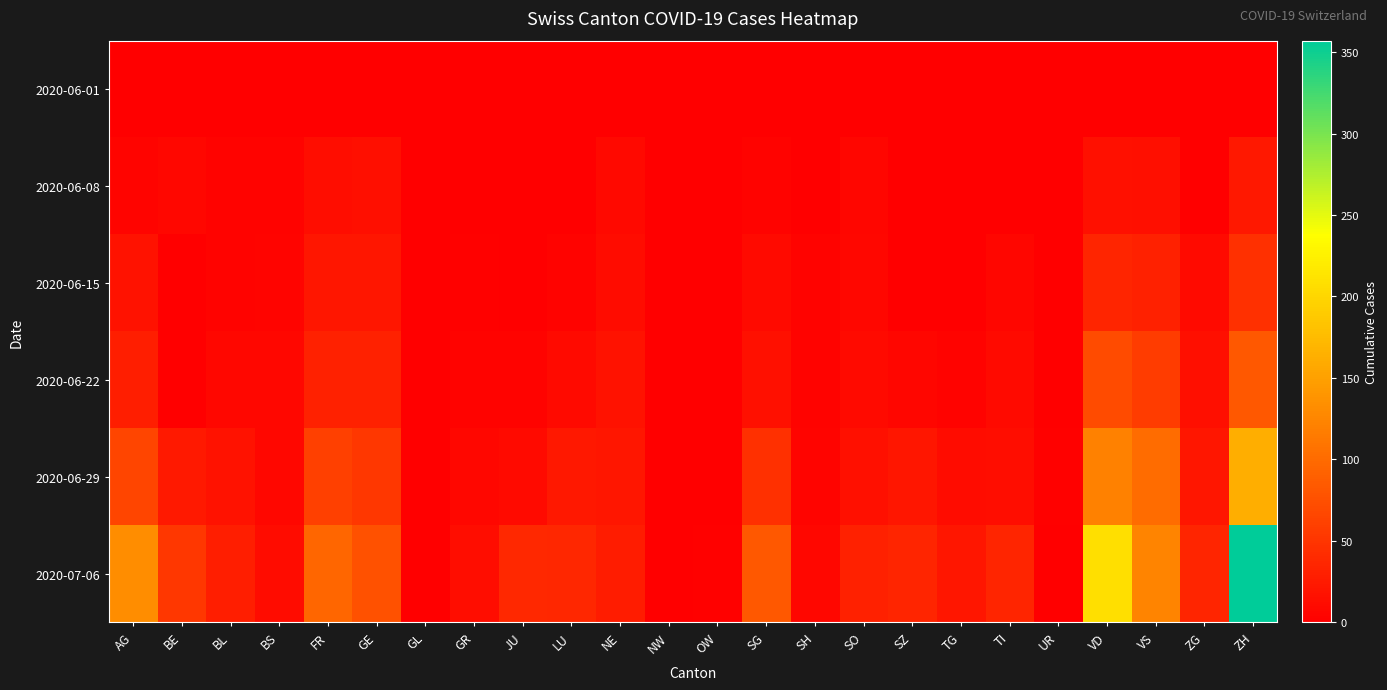

Which series changed the most between OW and SO?

2020-07-06